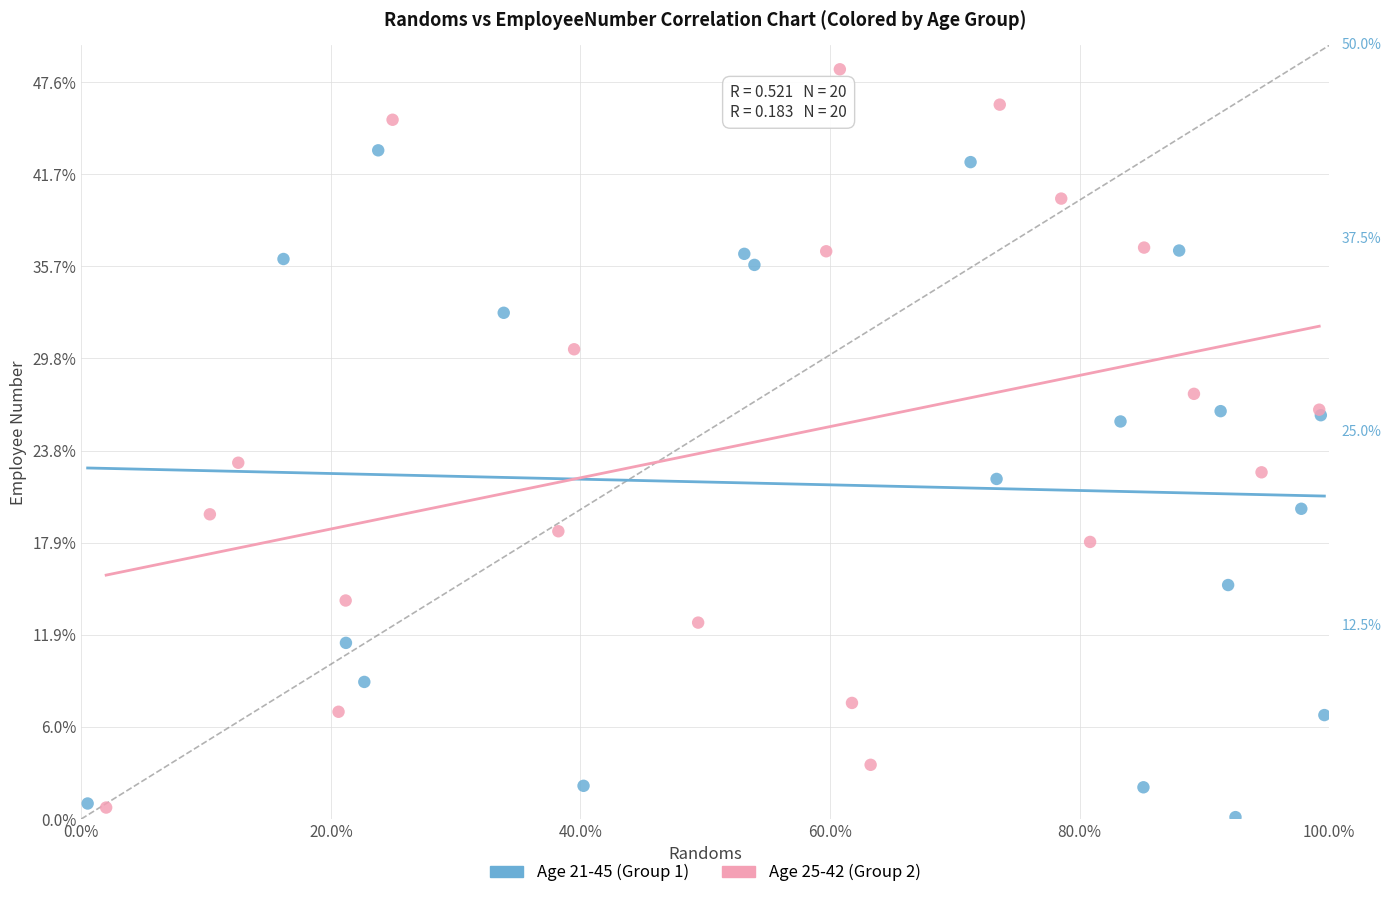

What are all the series names shown in the legend?

Age 21-45 (Group 1), Age 25-42 (Group 2)